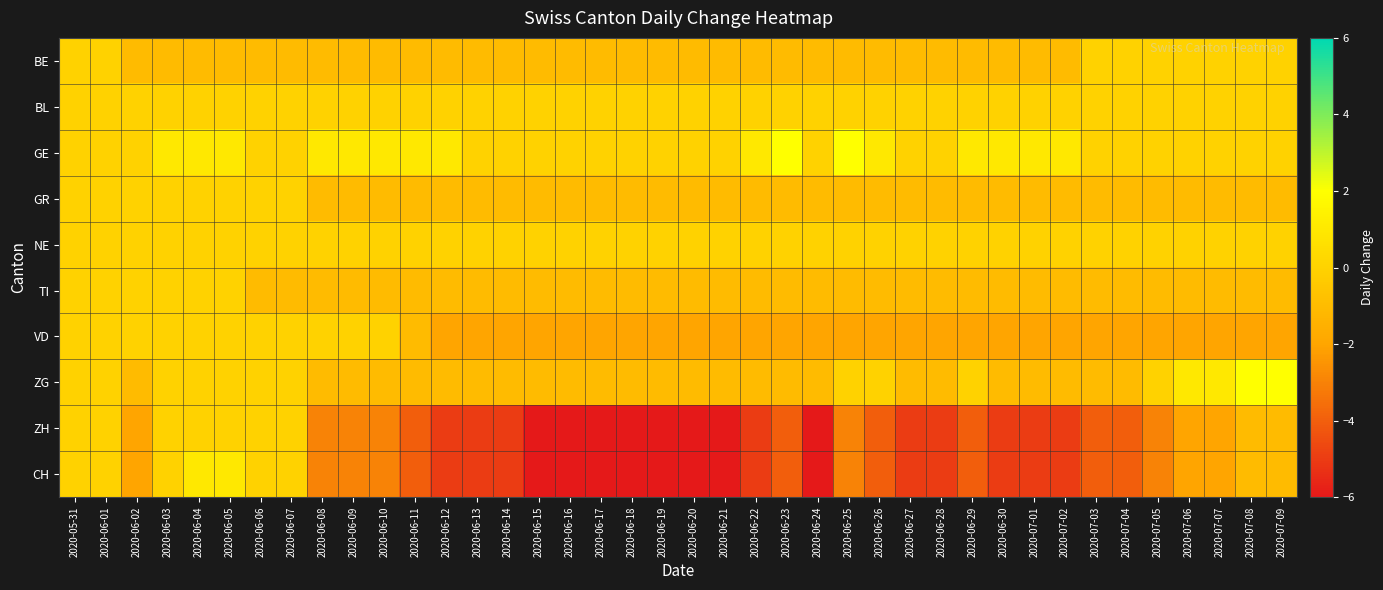

How many distinct data groups are displayed?

10